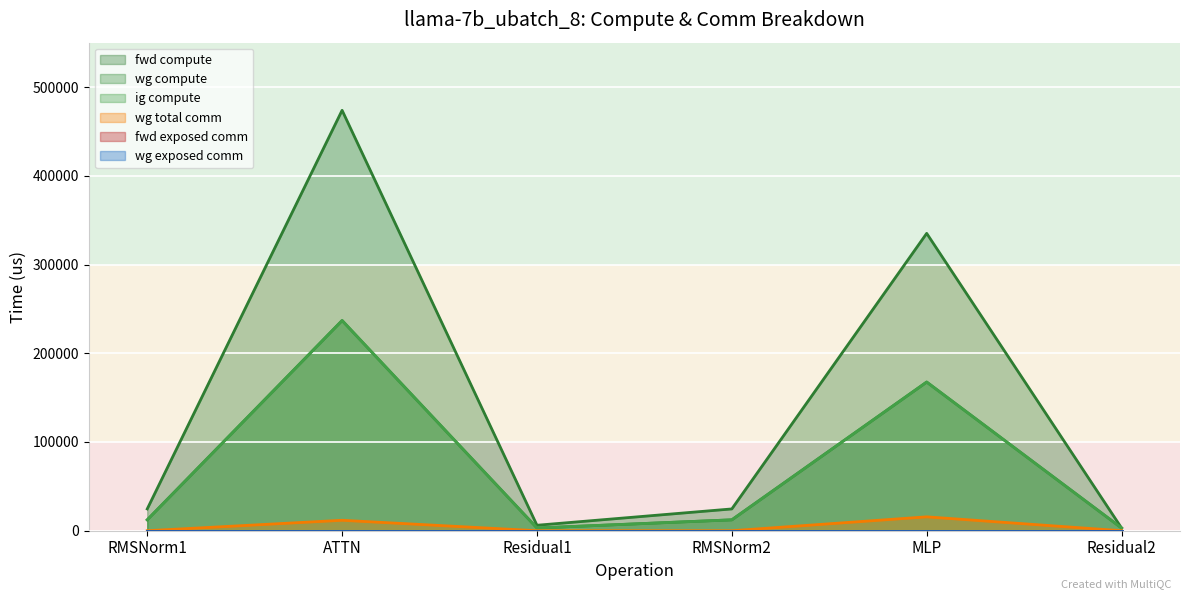

Count the number of categories in the chart.

6